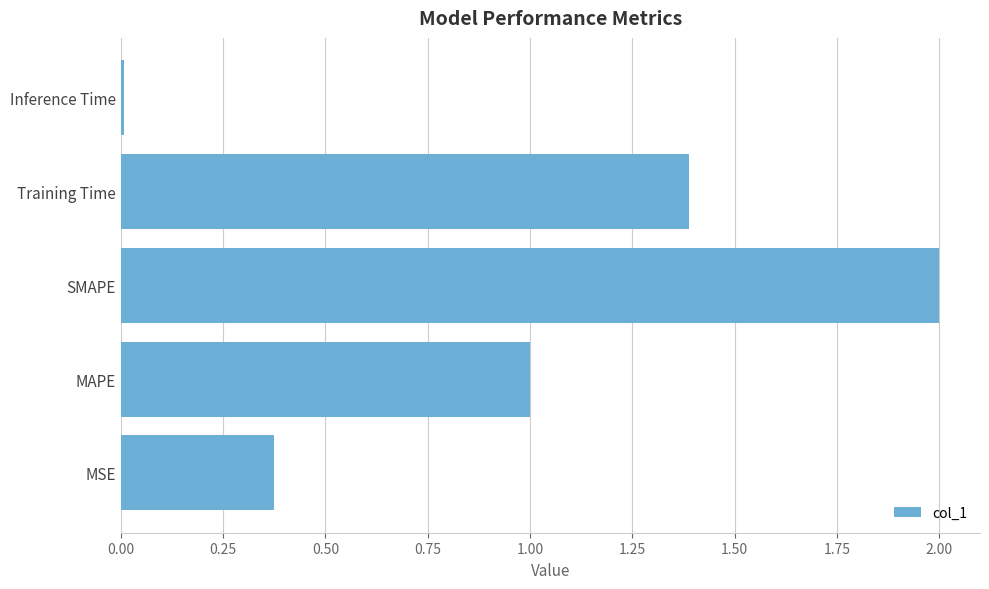

True or false: the data shows 2.0 at SMAPE.

True